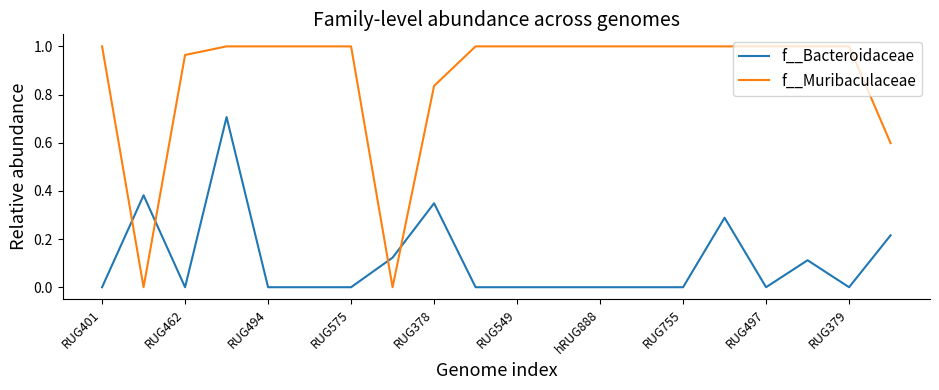

What is the difference between the maximum and minimum values in the f__Bacteroidaceae series?

0.7